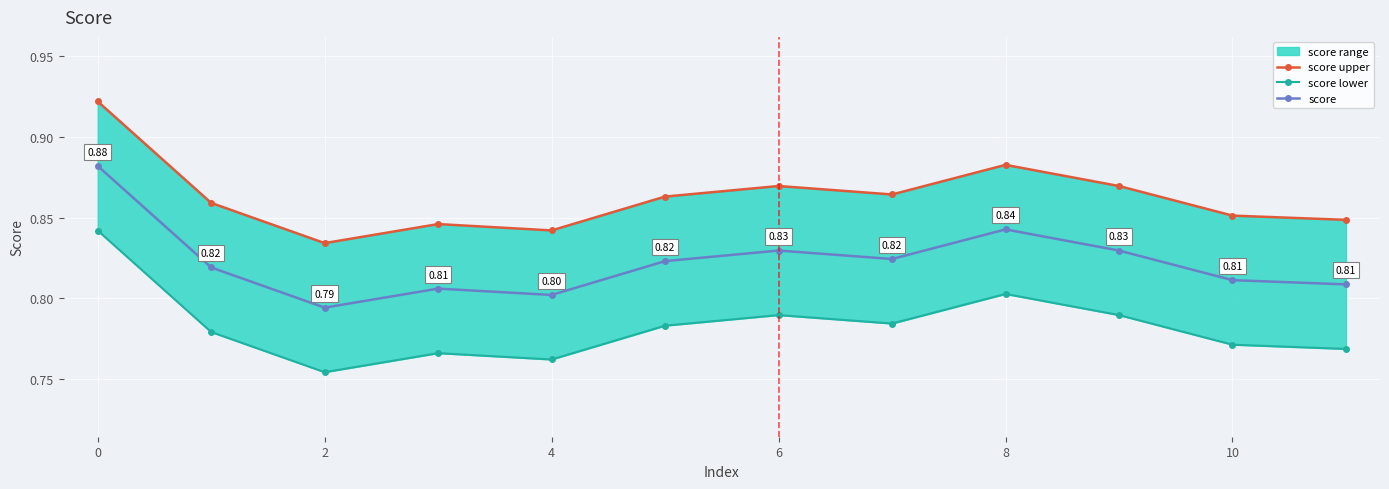

Where is the first local minimum for score?

2